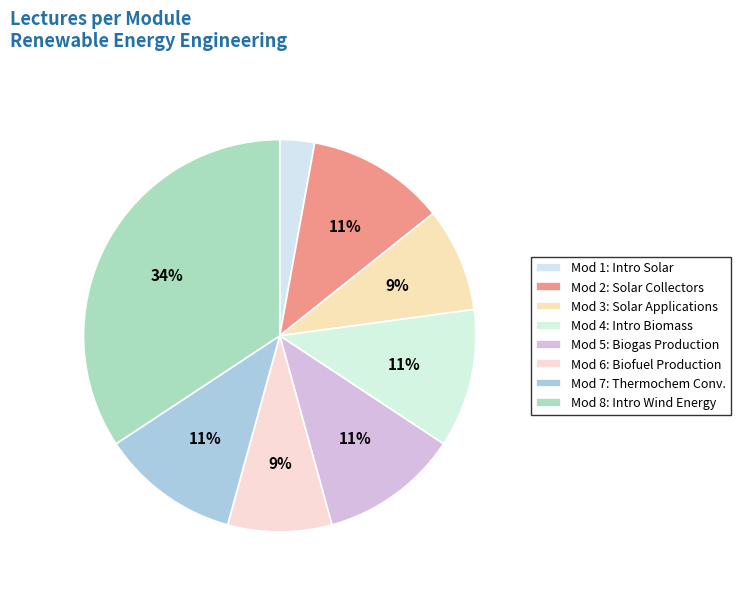

Is there a majority slice in this chart?

No